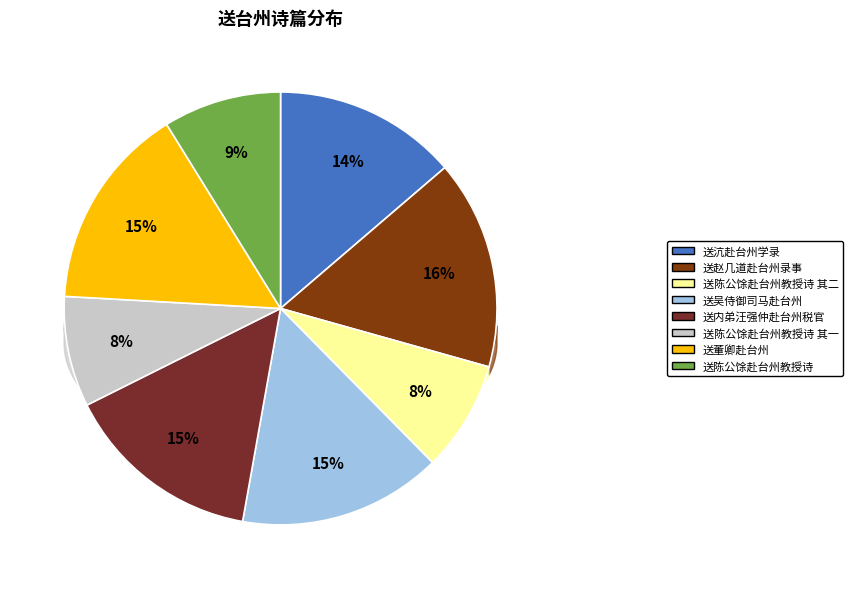

What is the largest slice in the pie chart?

送赵几道赴台州录事